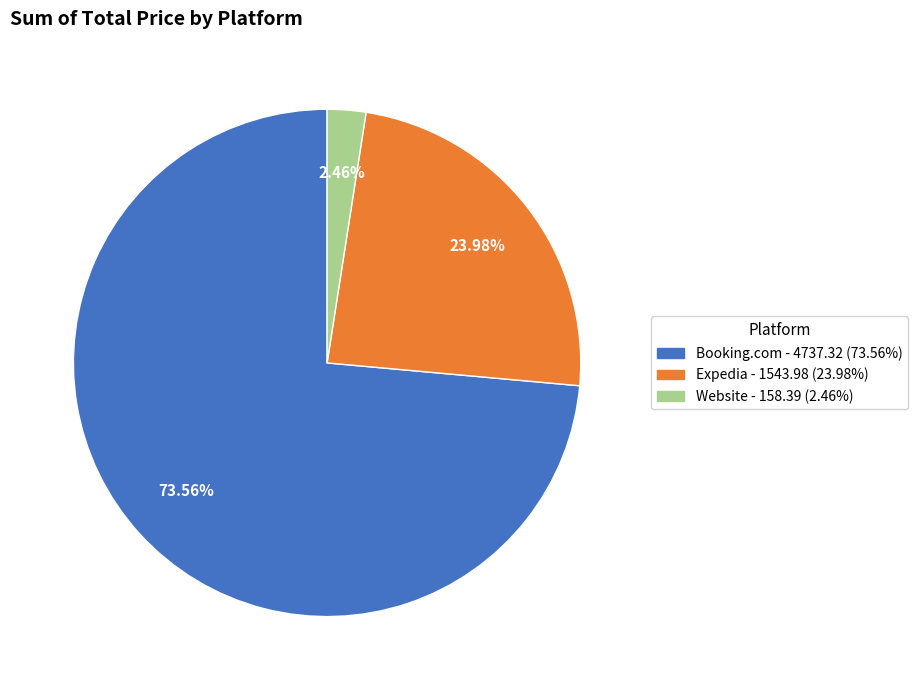

Does any single category account for the majority?

Yes